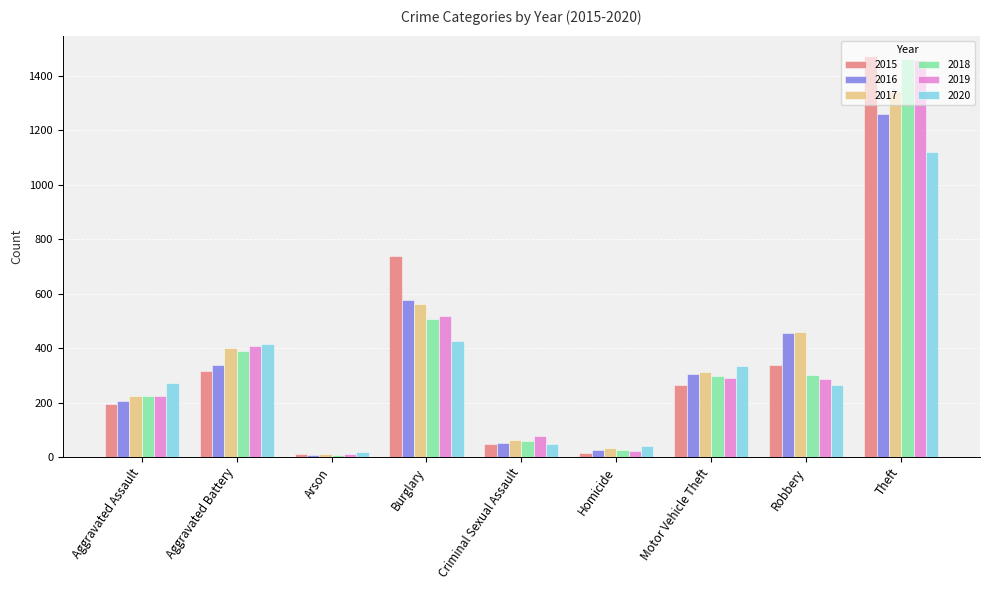

What is the total value across all series at Homicide?

162